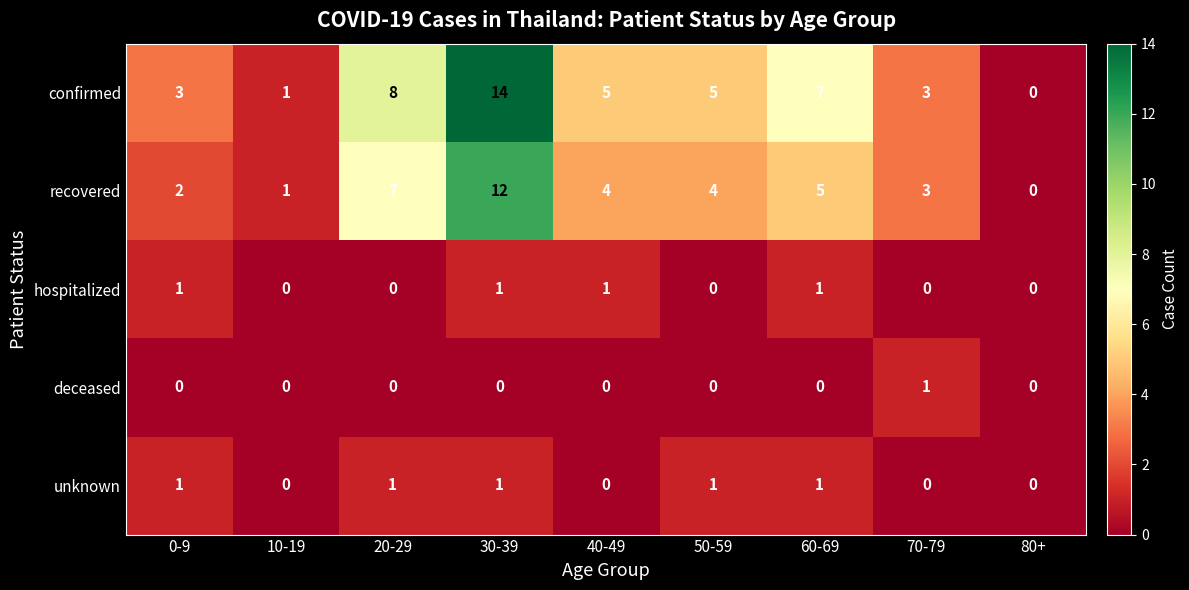

The value of unknown at 50-59 is 1. True or false?

True